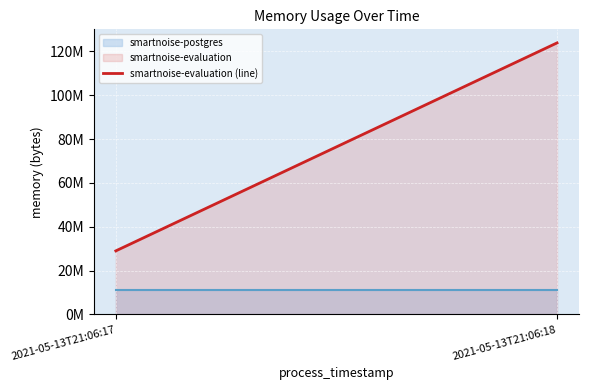

Rank the categories by value from highest to lowest.

2021-05-13T21:06:18, 2021-05-13T21:06:17